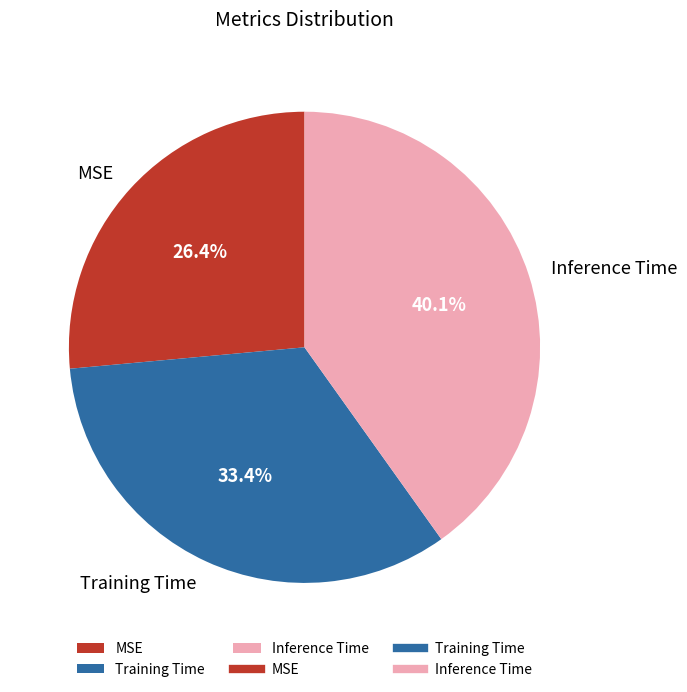

Is it true that Inference Time is 40% of the pie?

True